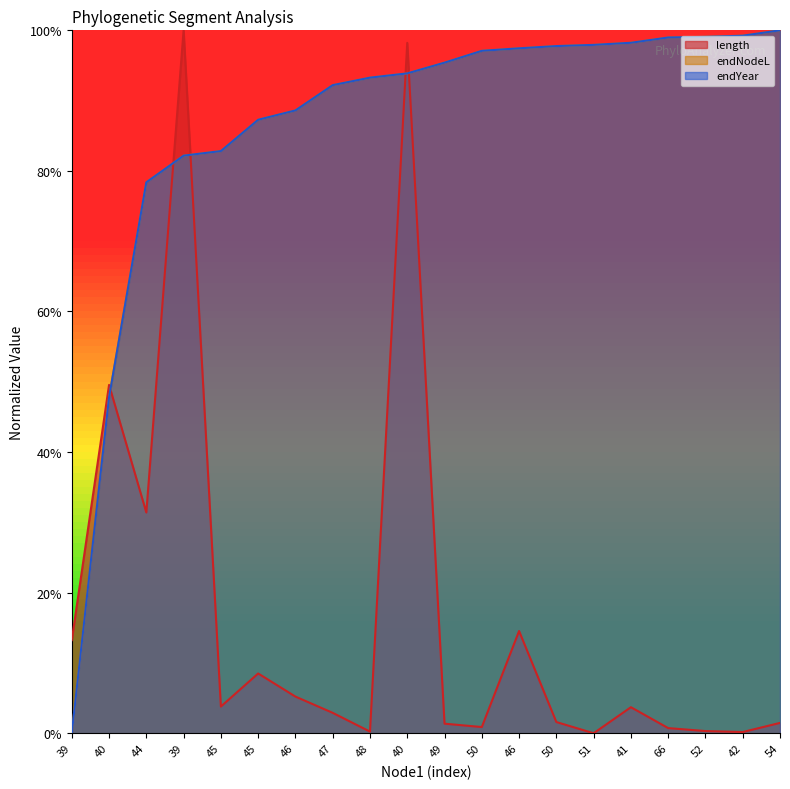

Where do length and endYear first cross each other?

40 and 44